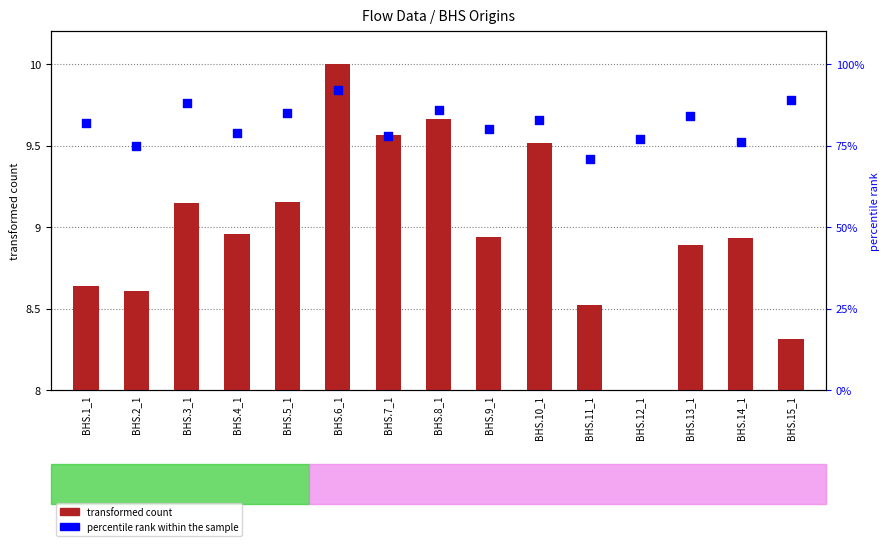

Which series has the widest spread of Y values?

percentile rank within the sample